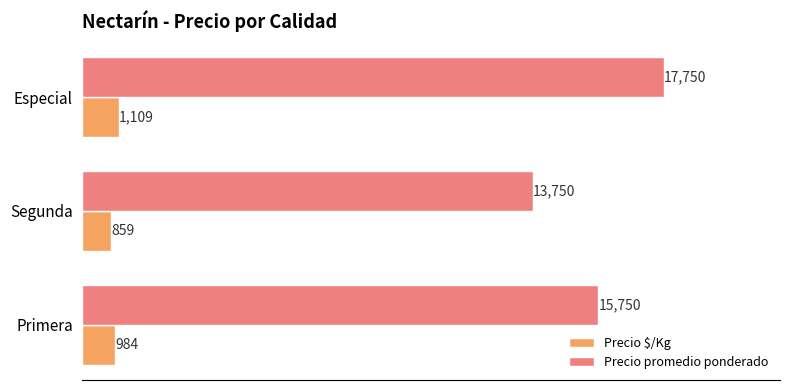

The value of Precio promedio ponderado at Primera is 15750. True or false?

True